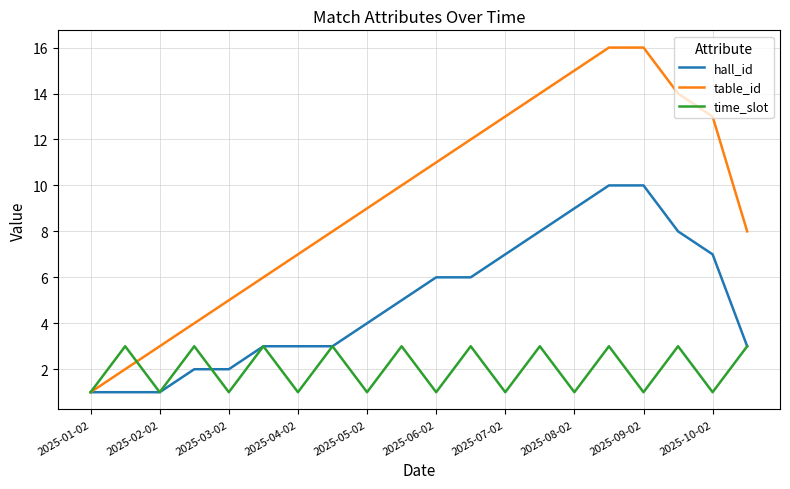

List the series in order of their overall mean, highest first.

table_id, hall_id, time_slot